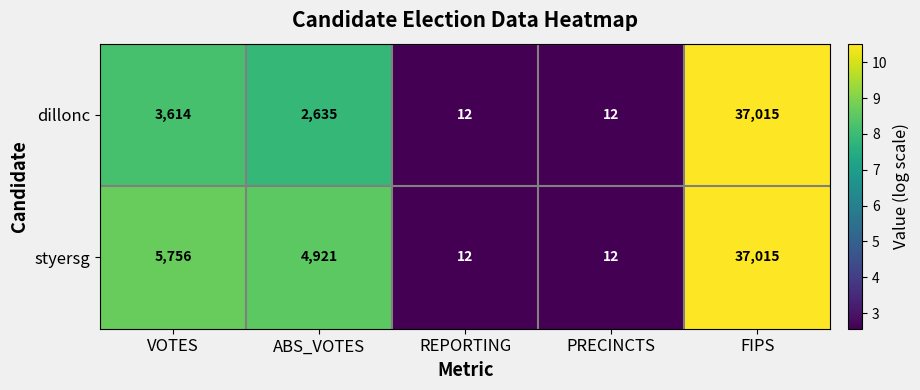

True or false: dillonc has a value of 37015 at FIPS.

True